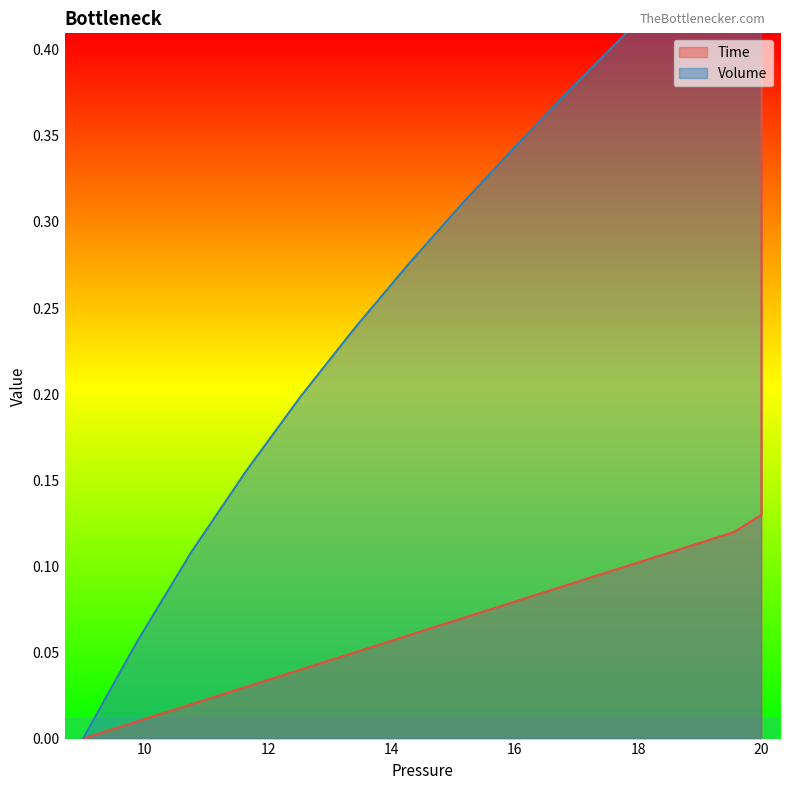

What is the difference between the second highest and minimum values in the Volume series?

0.6